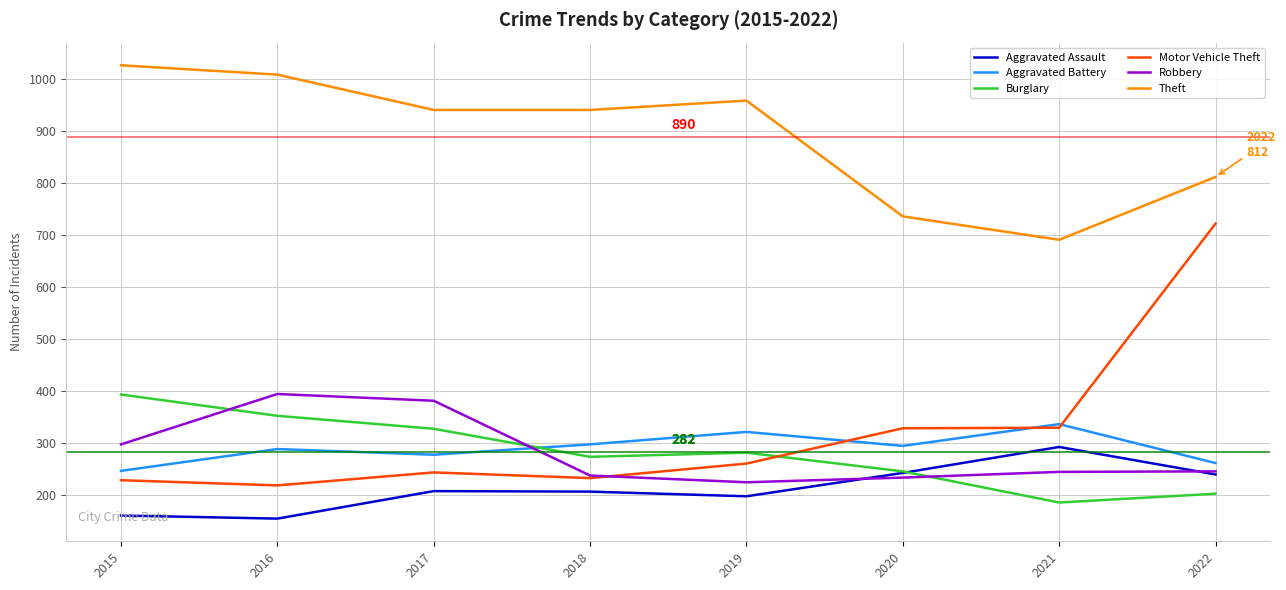

Which series has the largest total across all categories?

Theft